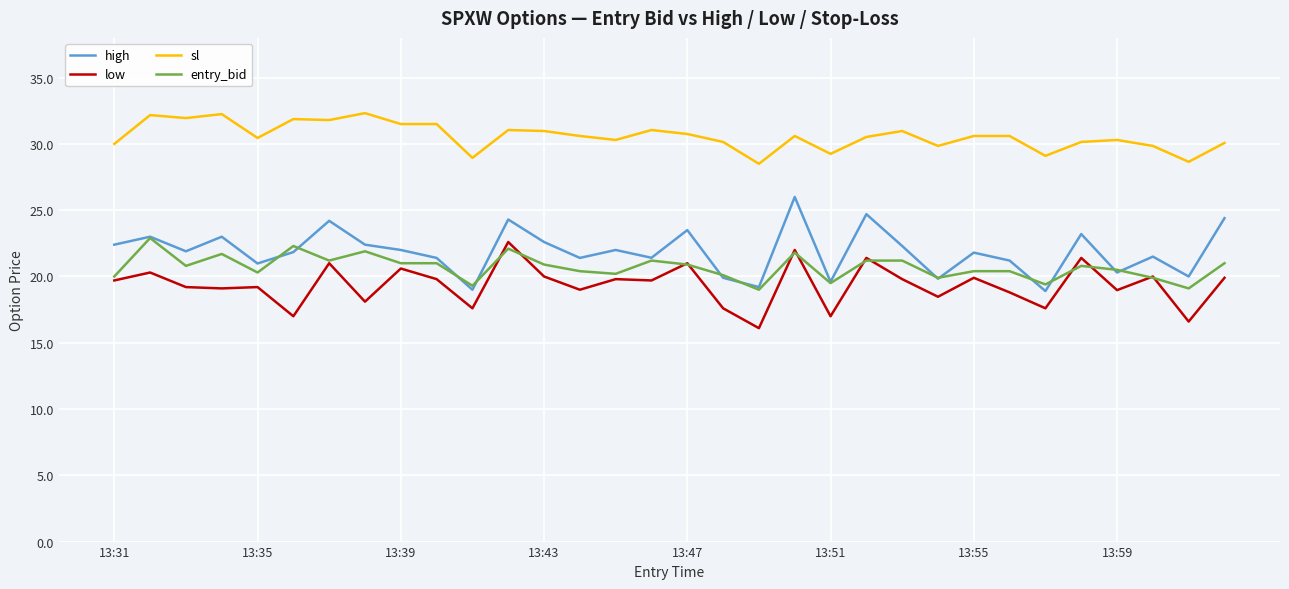

True or false: sl and low cross at least once.

False